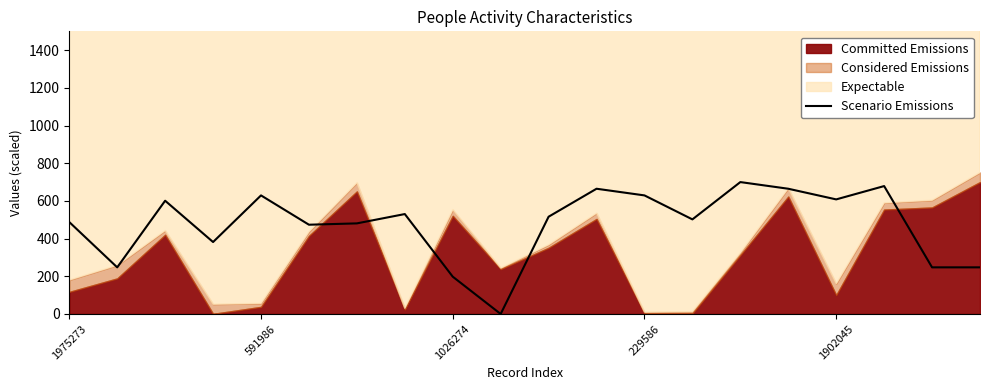

The Scenario Emissions series shows 198.0 at 1026274. True or false?

True